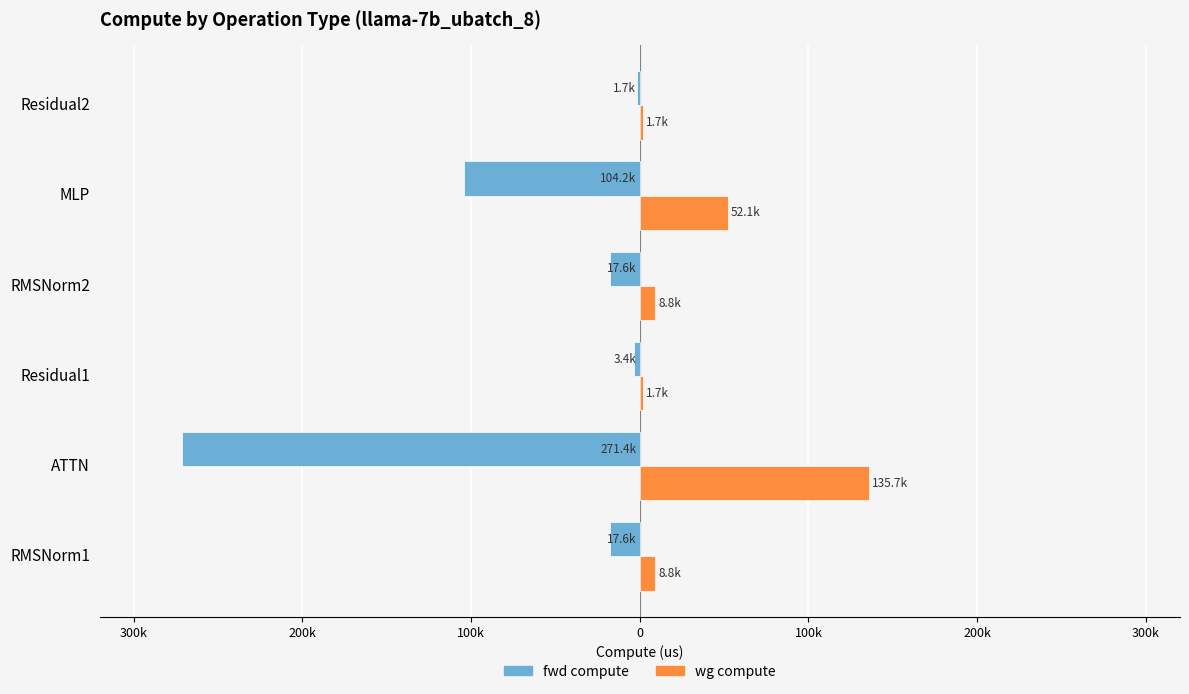

What are all the series names shown in the legend?

fwd compute, wg compute